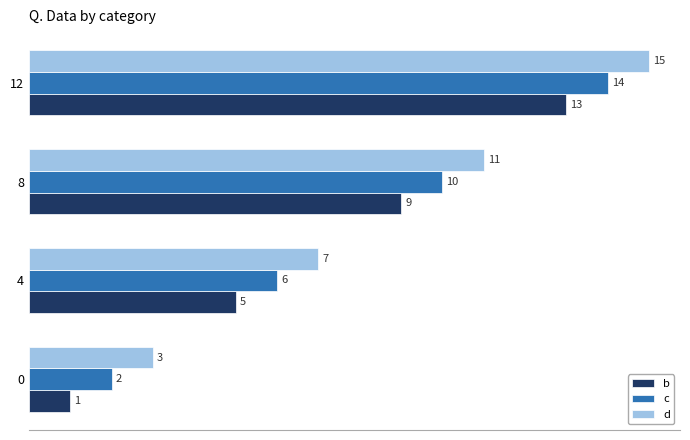

Which label corresponds to the largest value in the chart?

12